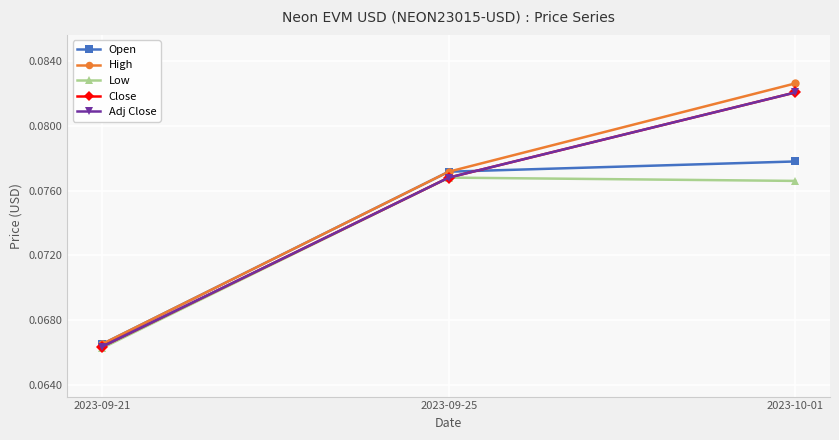

How many lines are shown in the chart?

5